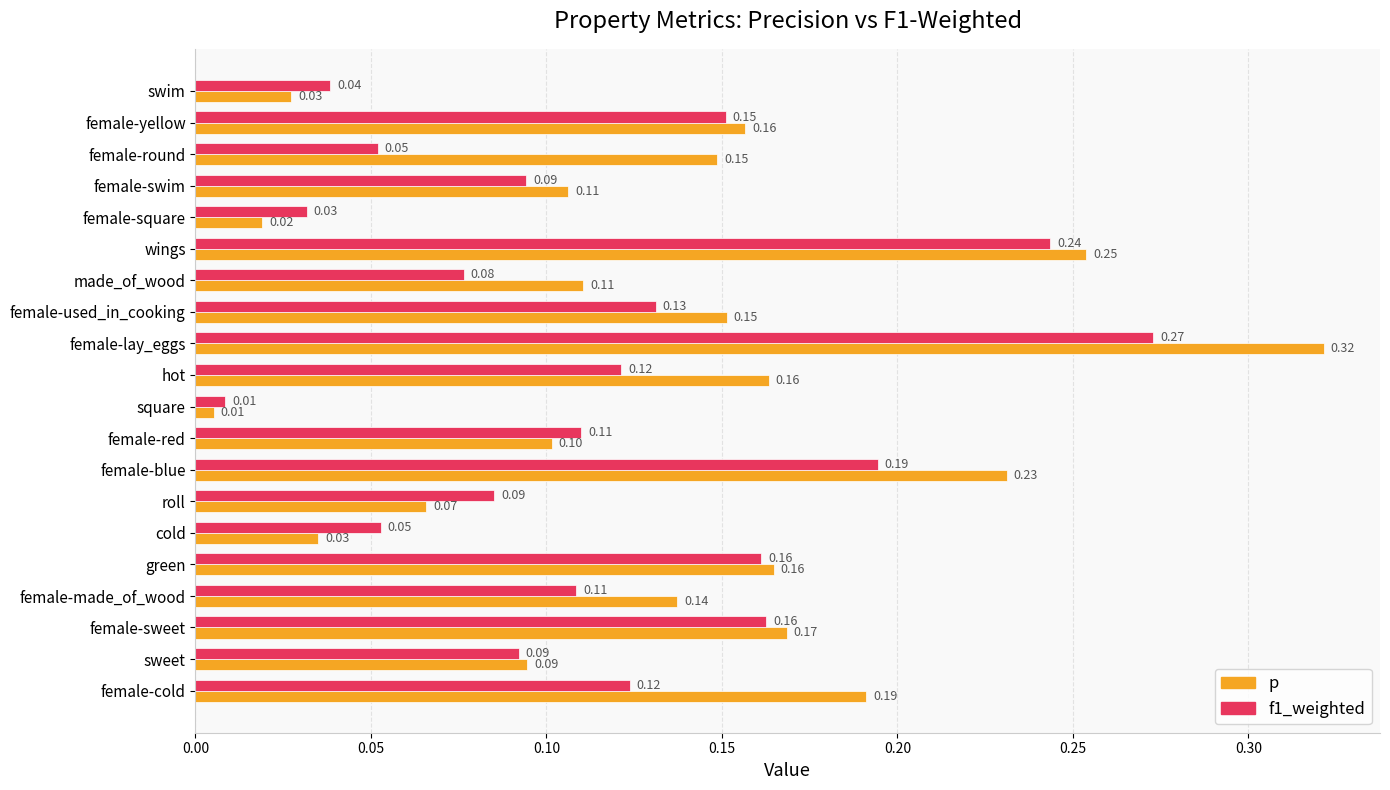

Which series has the largest total across all categories?

p